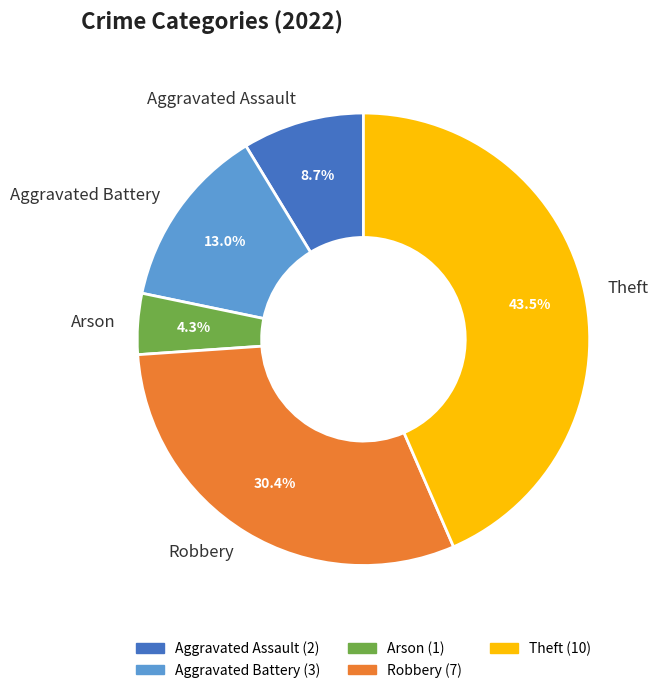

Approximately how many times larger is the value at Aggravated Assault compared to Arson?

2.0